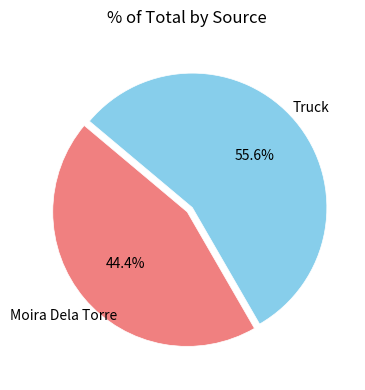

Is there a majority slice in this chart?

Yes